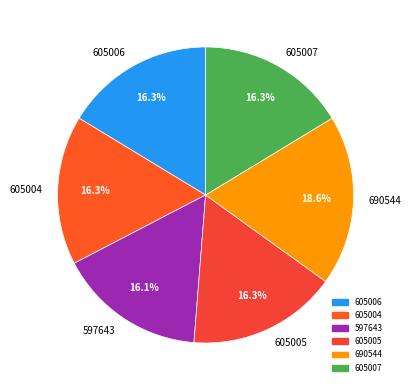

How many segments does this pie chart have?

6